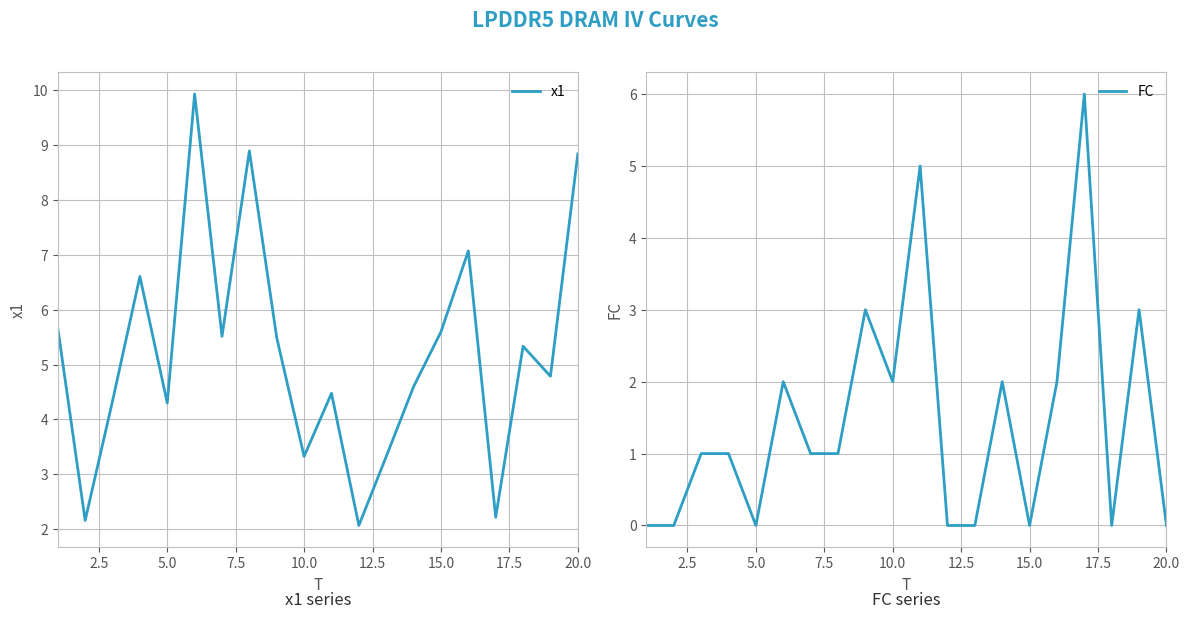

What is the difference between the second highest and second lowest values in the x1 series?

6.7